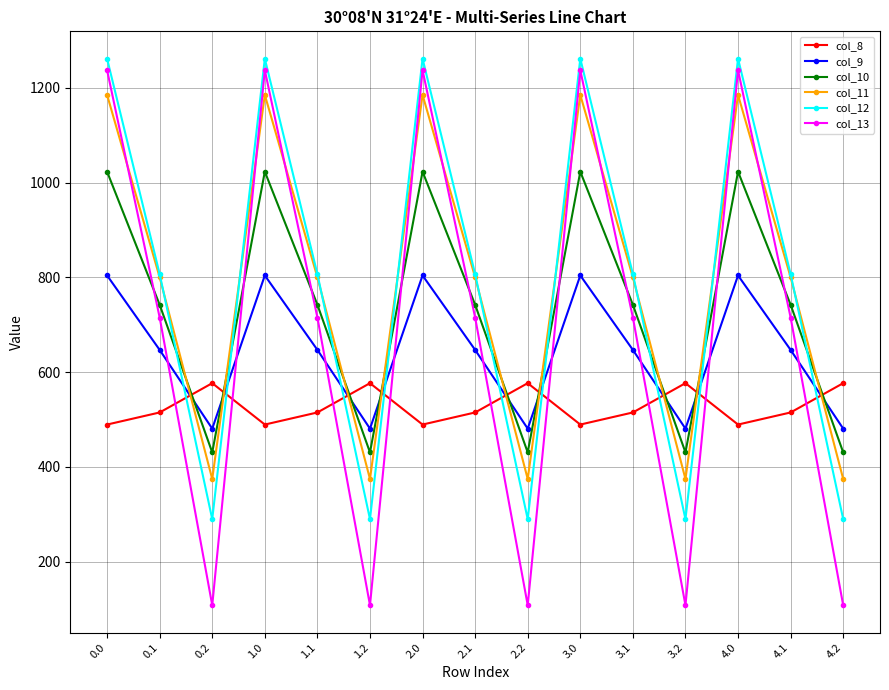

What is the sum of the col_11 values at 0.0 and 0.1?

1985.3